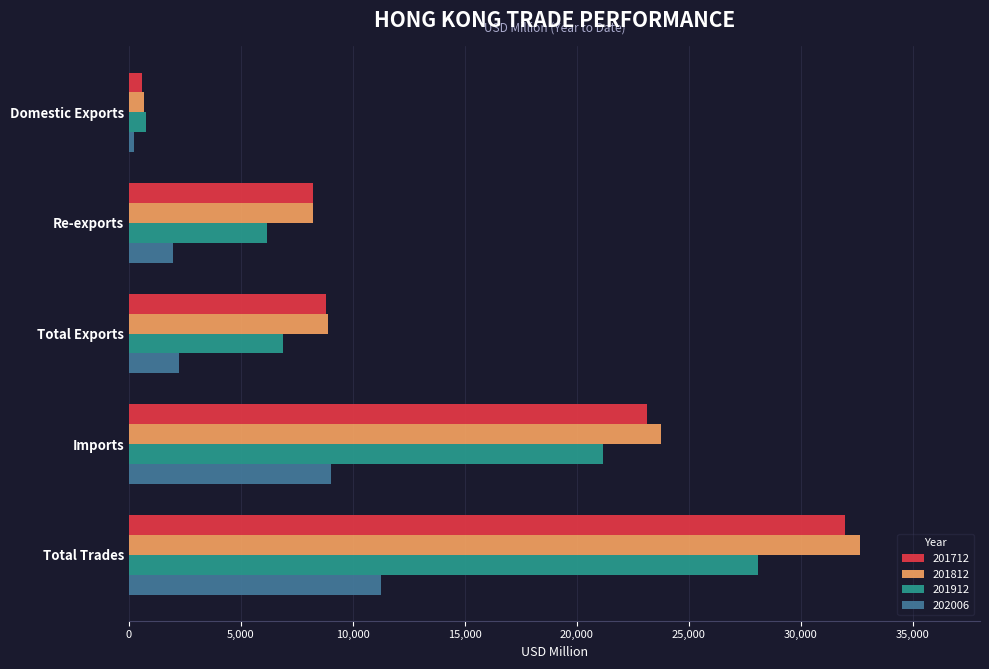

What is the sum of the 201812 values at Total Trades and Imports?

56397.4